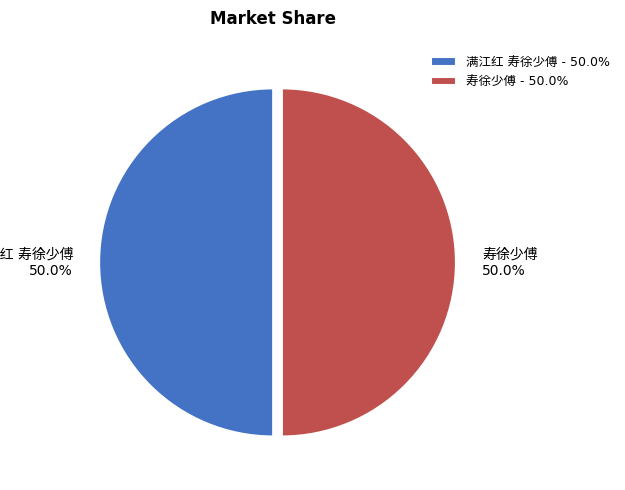

What is the smallest slice in the pie chart?

寿徐少傅